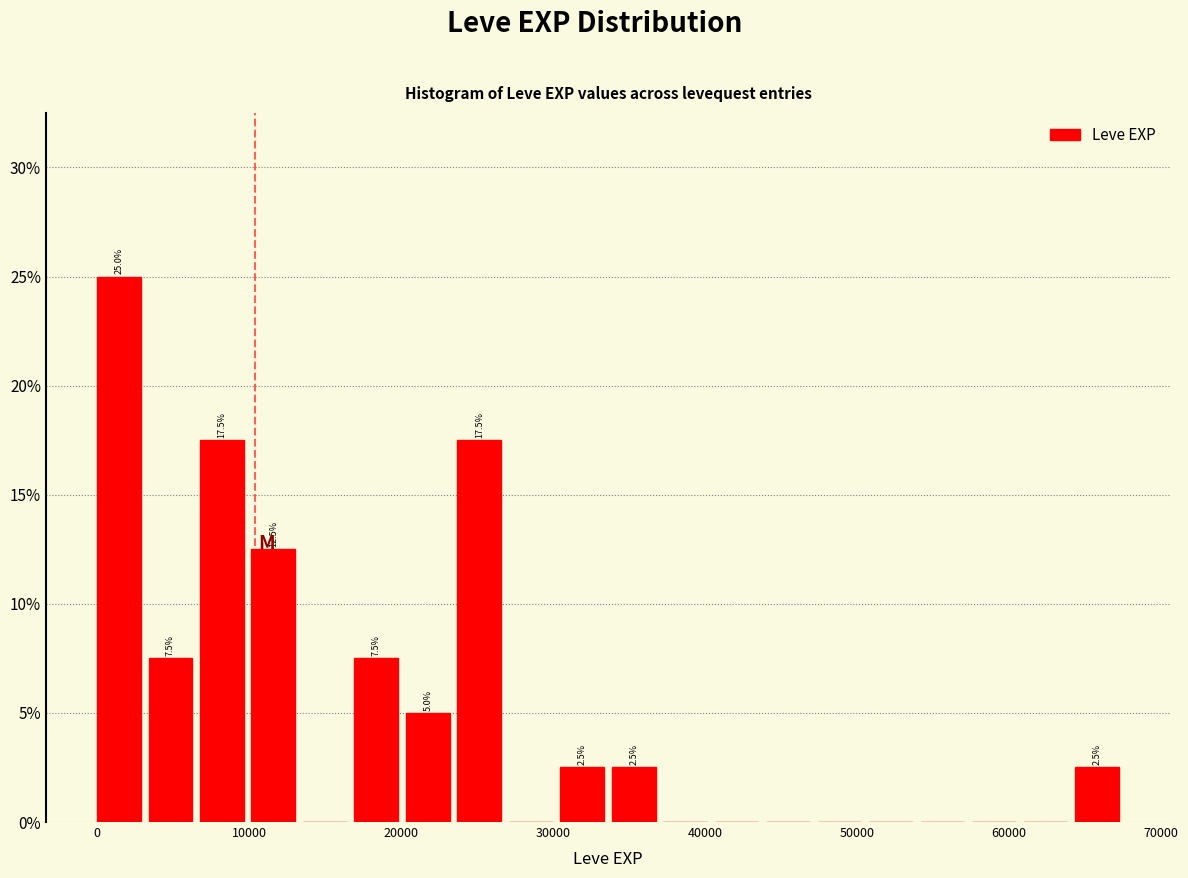

Around what value on the x-axis is the tallest bar? Give the approximate position of its centre, as read against the axis.

1000